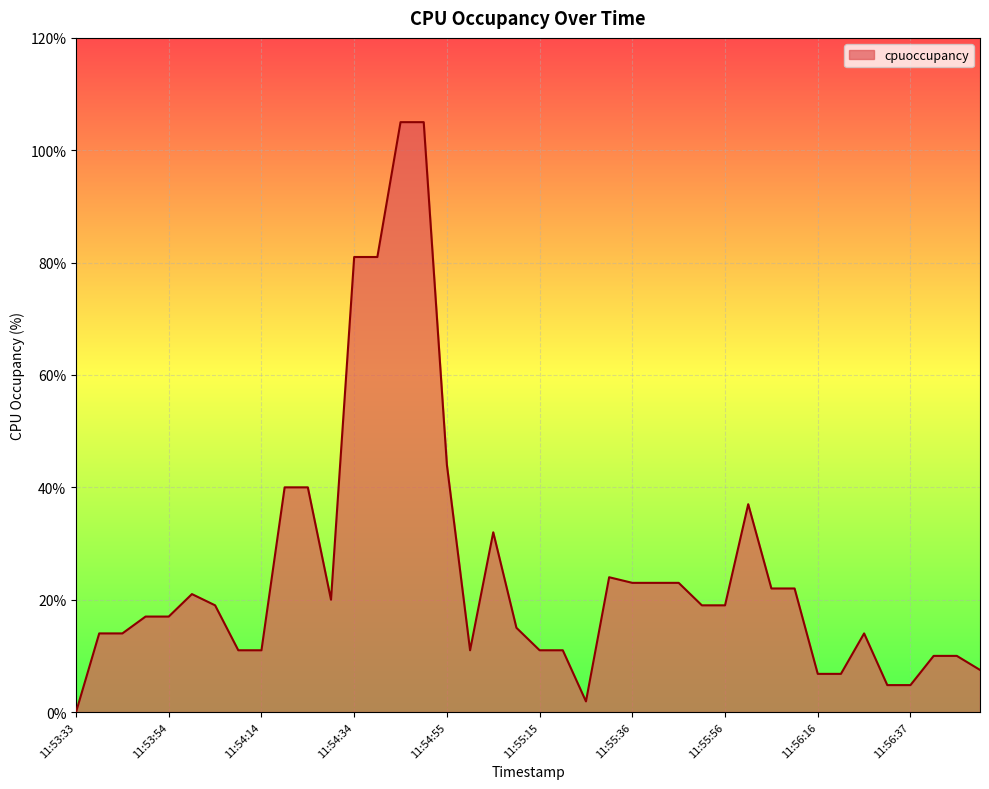

What is the difference between the maximum and minimum values?

105.0